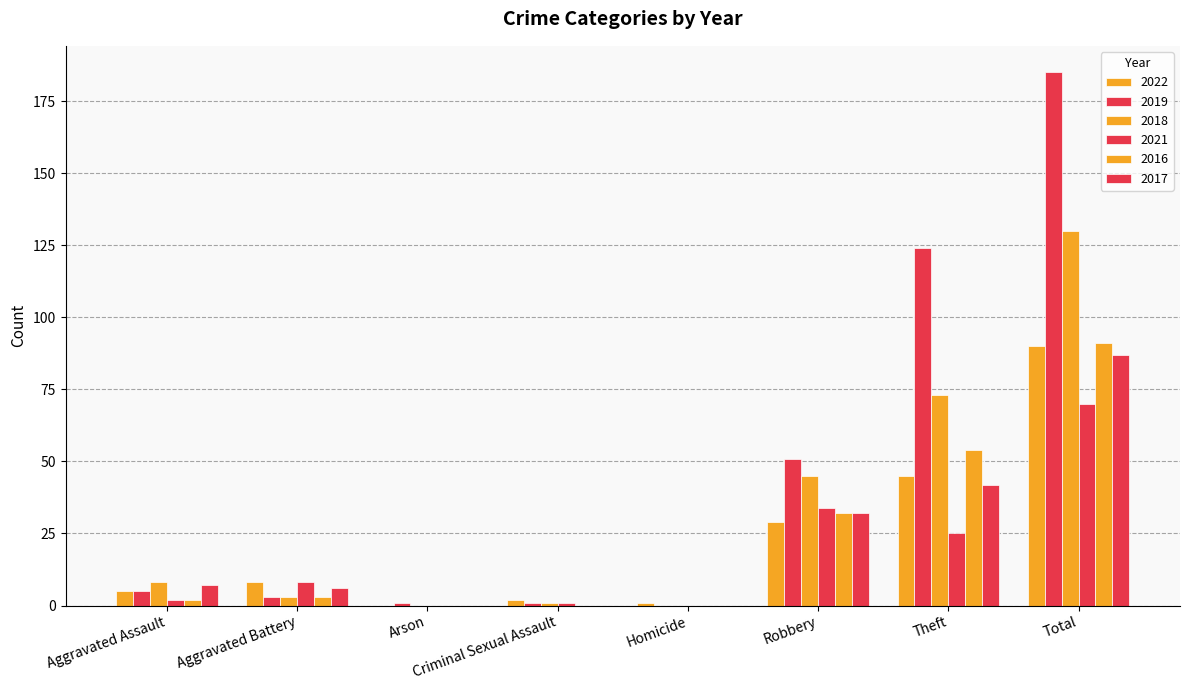

The value of 2022 at Aggravated Assault is 1. True or false?

False